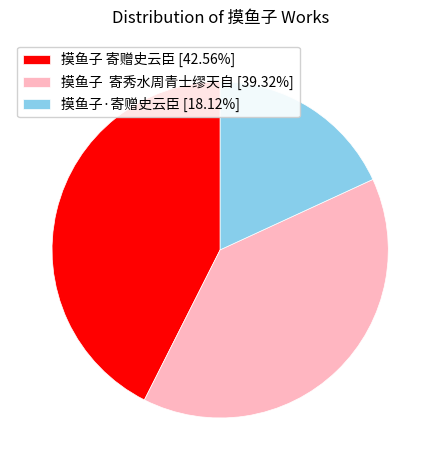

Does 摸鱼子 寄秀水周青士缪天自 [39.32%] represent more than half of the total?

No